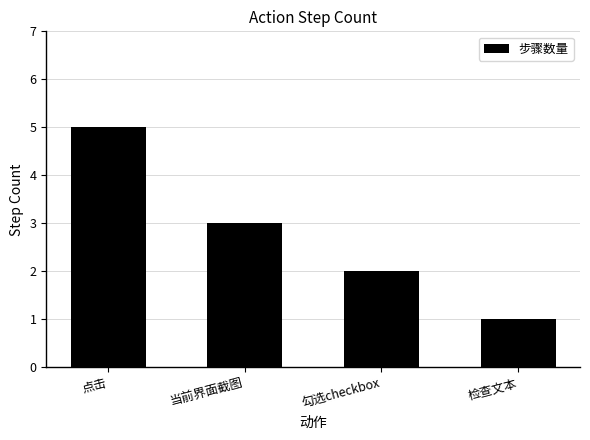

Reading right to left, what are all the values shown in this chart?

1	2	3	5